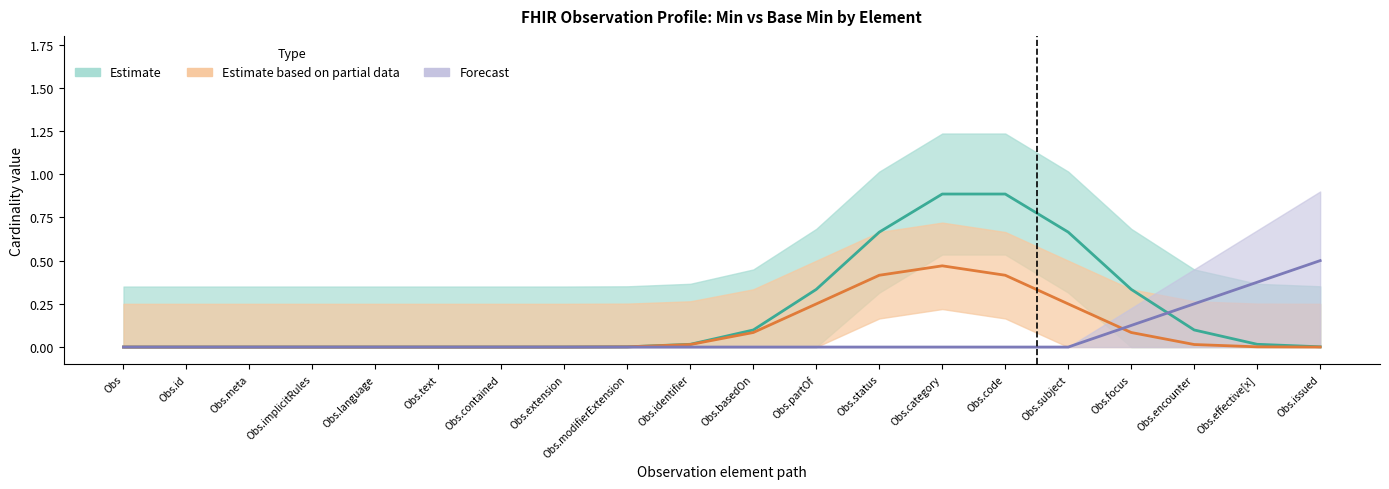

The value of Min (Estimate) at Obs.id is 0.3. True or false?

False